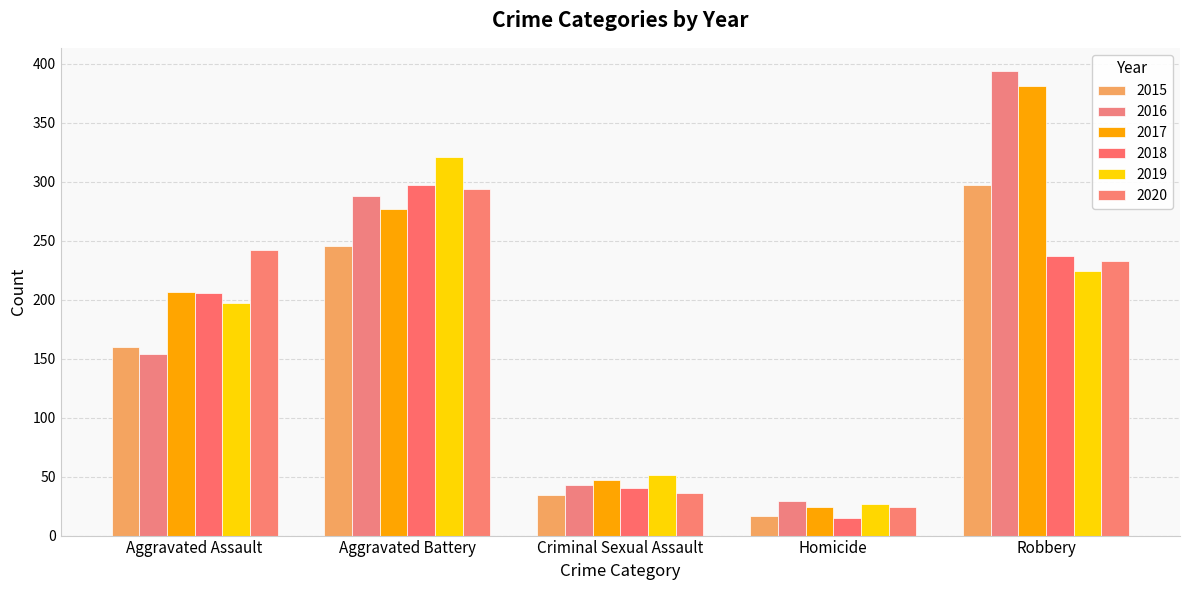

Reading left to right, extract all data points from this chart.

2015: Aggravated Assault=160	Aggravated Battery=246	Criminal Sexual Assault=34	Homicide=17	Robbery=297
2016: Aggravated Assault=154	Aggravated Battery=288	Criminal Sexual Assault=43	Homicide=29	Robbery=394
2017: Aggravated Assault=207	Aggravated Battery=277	Criminal Sexual Assault=47	Homicide=24	Robbery=381
2018: Aggravated Assault=206	Aggravated Battery=297	Criminal Sexual Assault=40	Homicide=15	Robbery=237
2019: Aggravated Assault=197	Aggravated Battery=321	Criminal Sexual Assault=51	Homicide=27	Robbery=224
2020: Aggravated Assault=242	Aggravated Battery=294	Criminal Sexual Assault=36	Homicide=24	Robbery=233